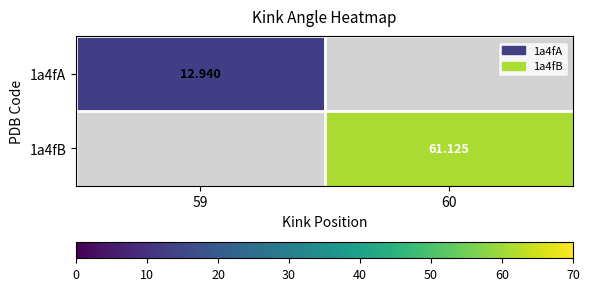

The value of 1a4fB at 60 is 61.1. True or false?

True